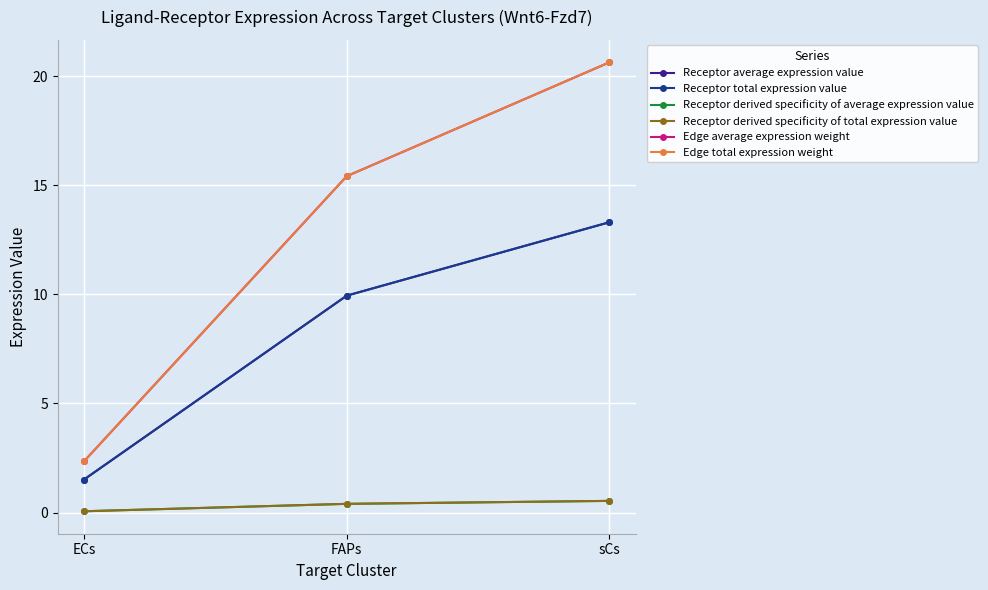

Does the chart have visible grid lines?

Yes